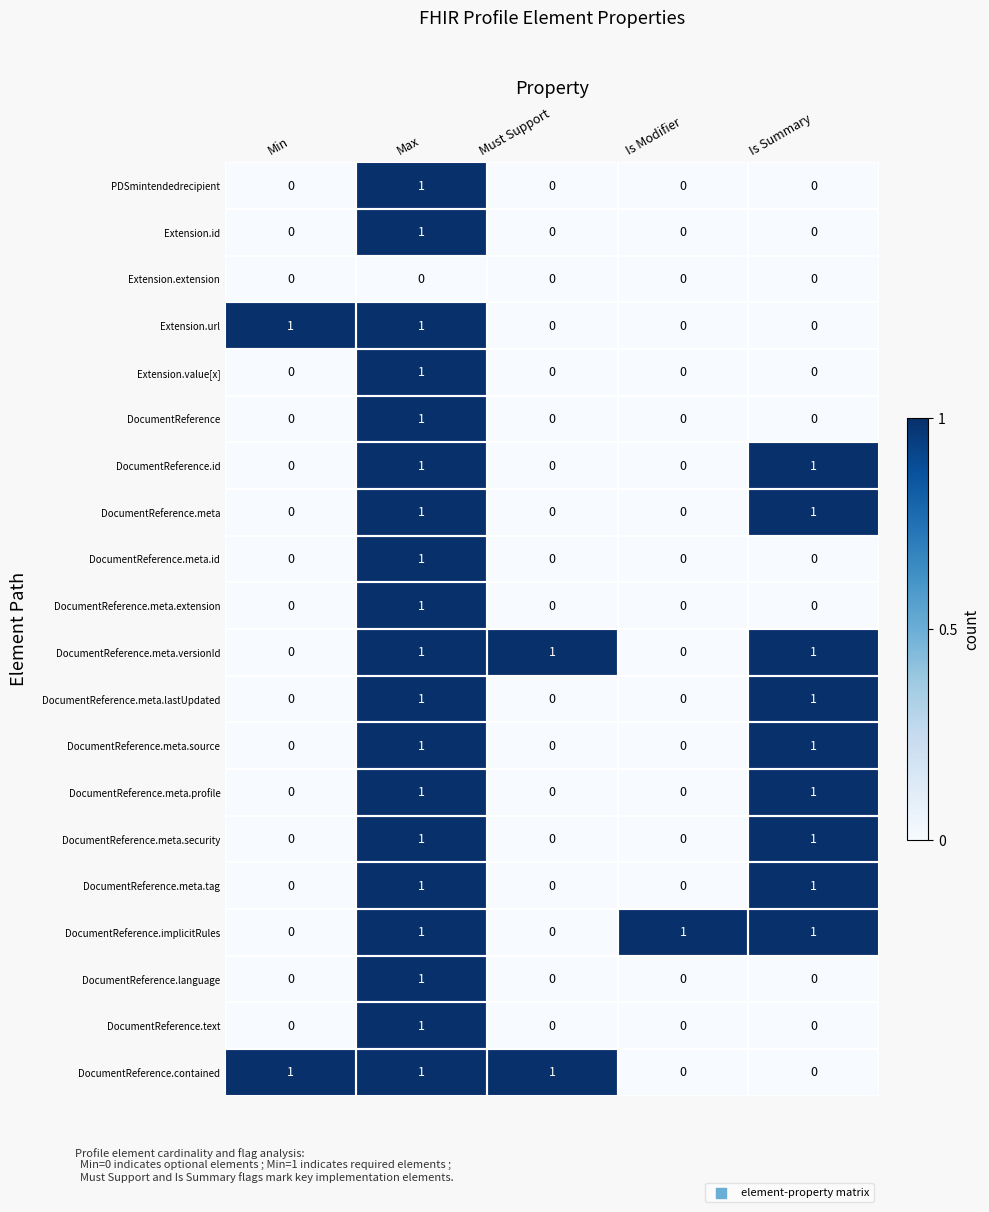

The DocumentReference.meta.lastUpdated series shows 1 at Must Support. True or false?

False